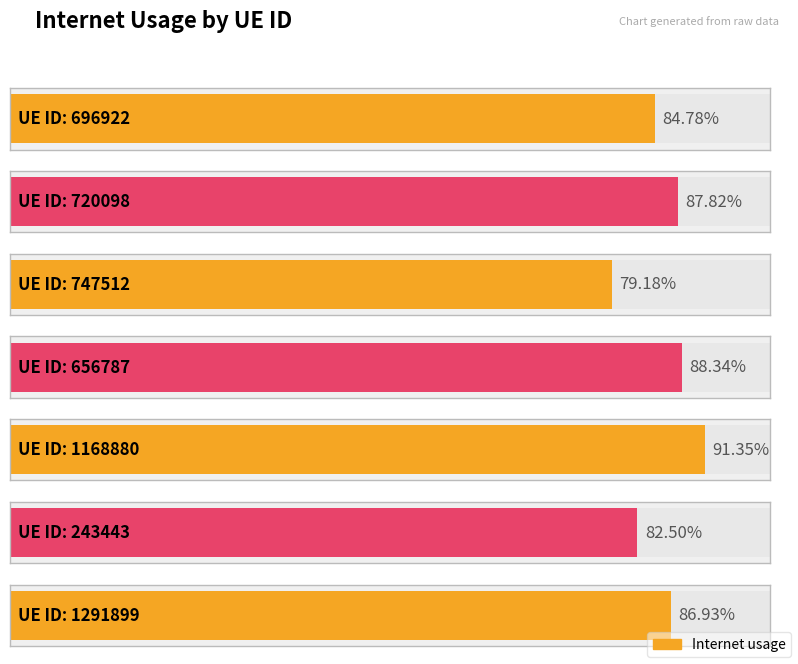

At which label is the value closest to 0?

747512